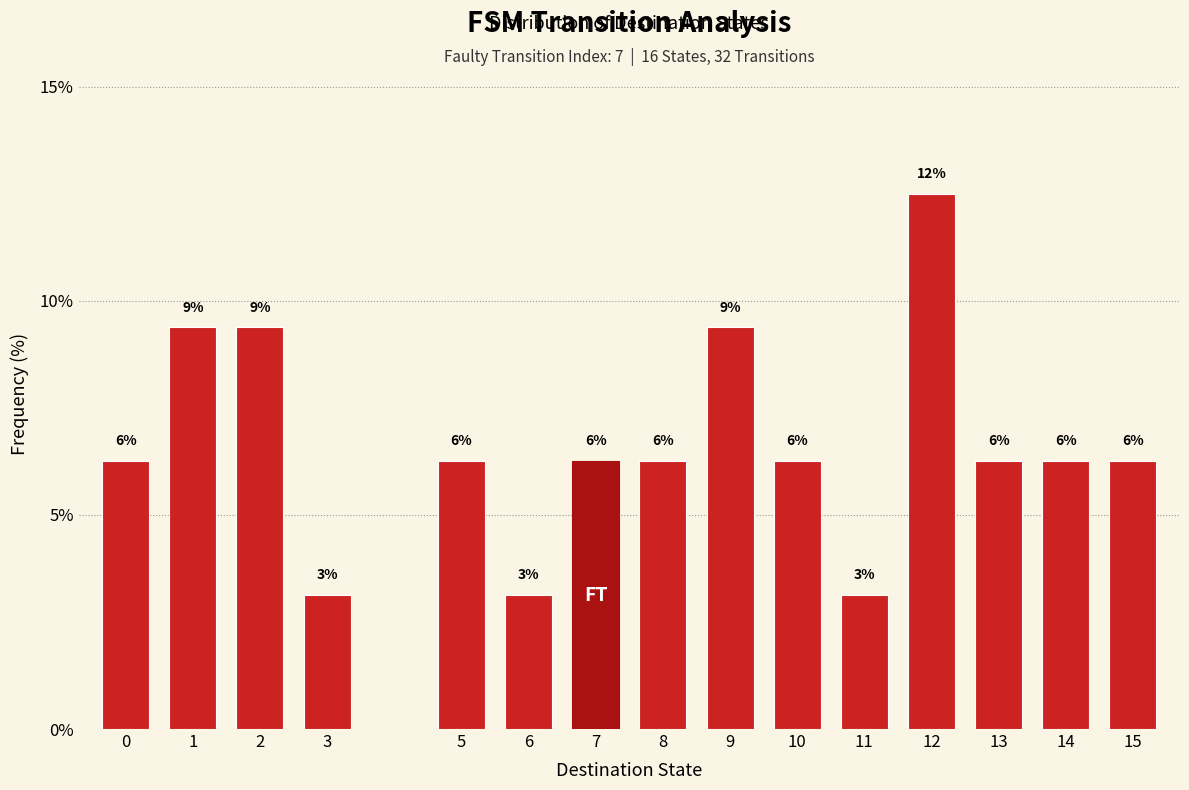

Are the bars horizontal?

No